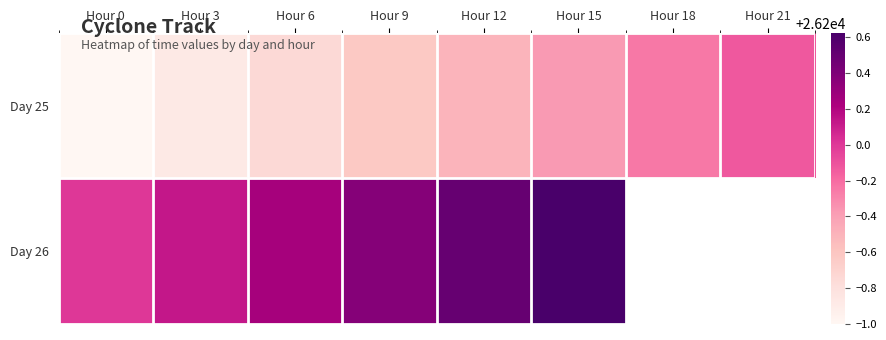

At which label does Day 25 reach its peak?

Hour 21